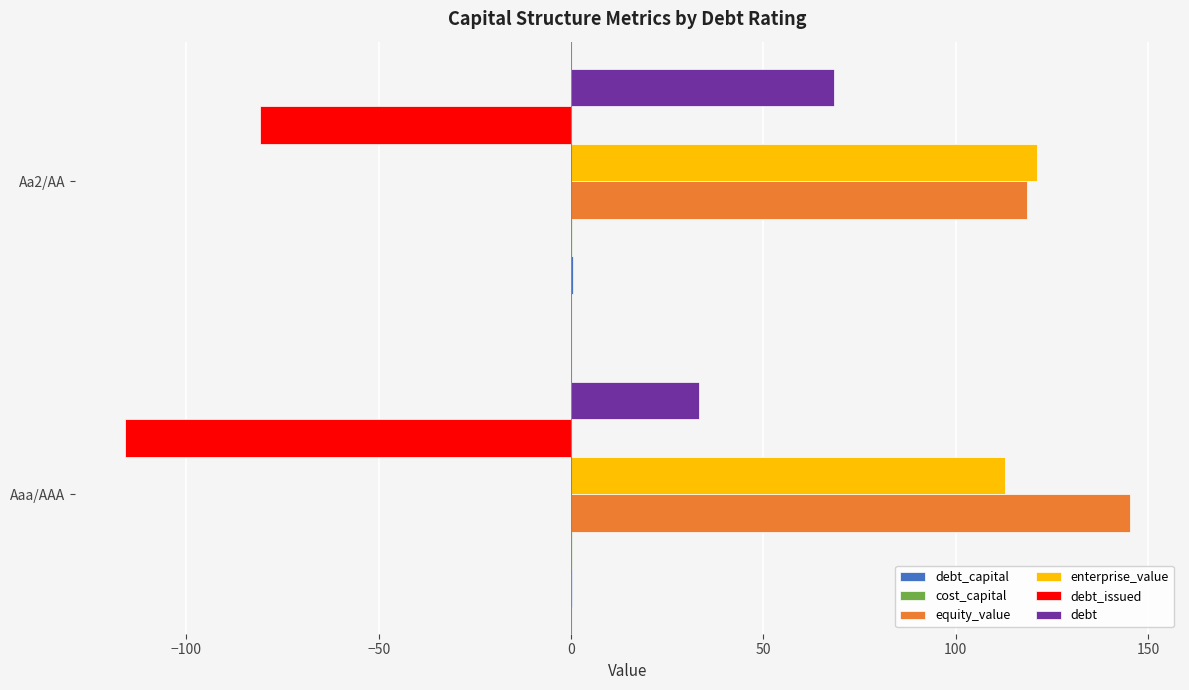

Is it true that debt_issued equals -115.9 at Aaa/AAA?

True